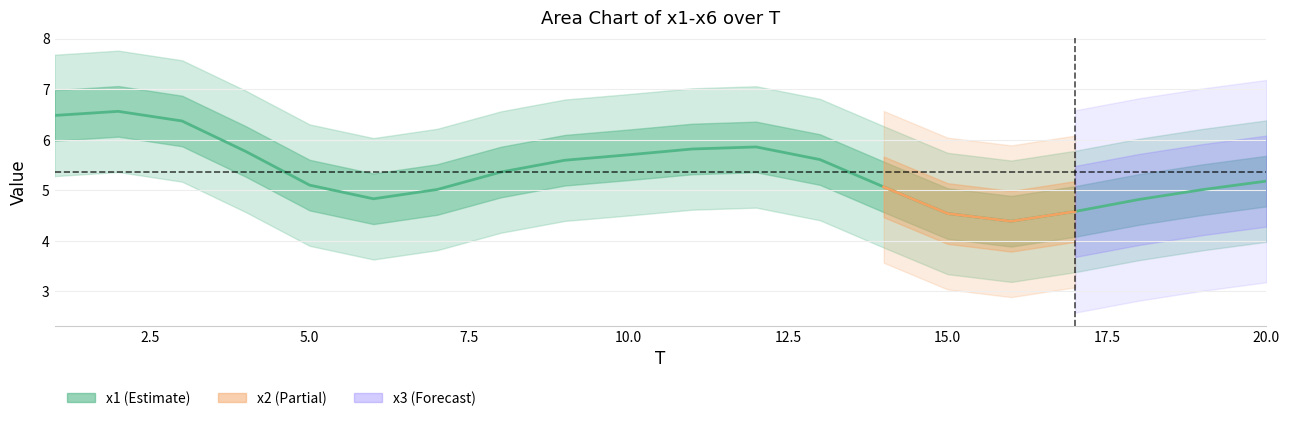

At how many categories does at least one series exceed 3?

20